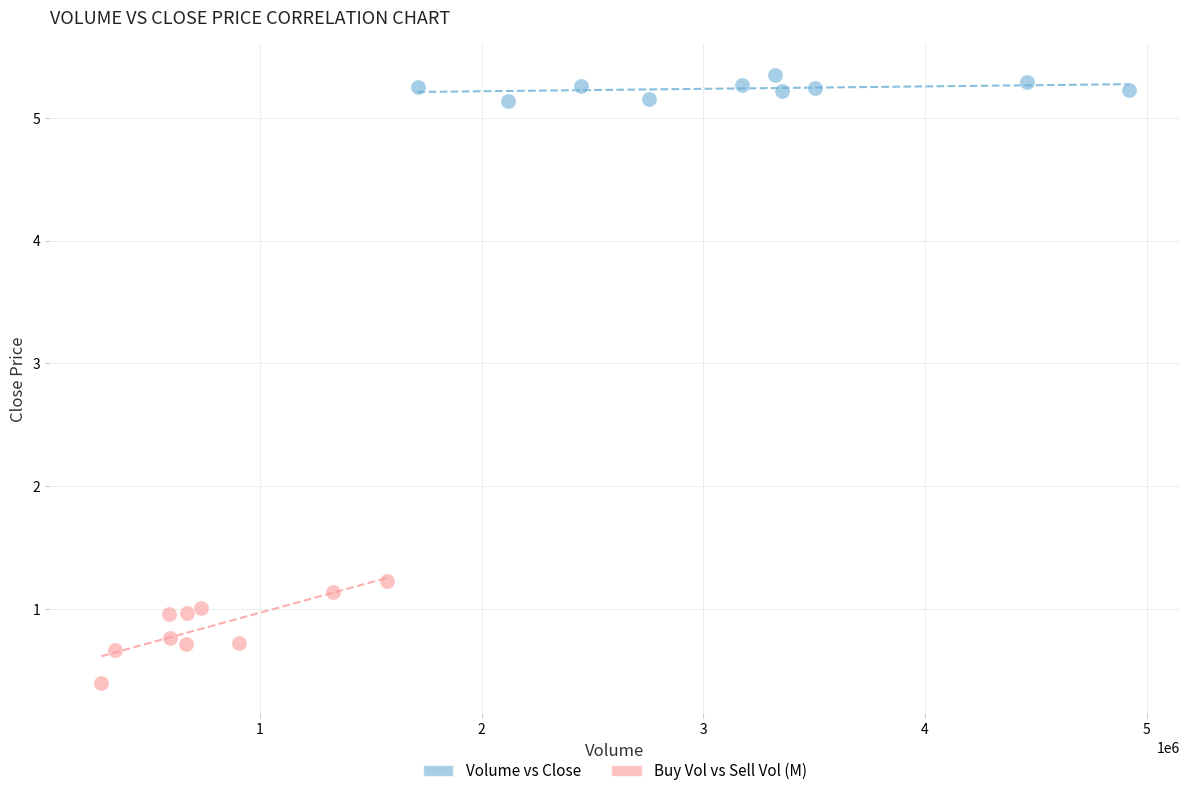

Which series has the widest spread of Y values?

Buy Vol vs Sell Vol (M)